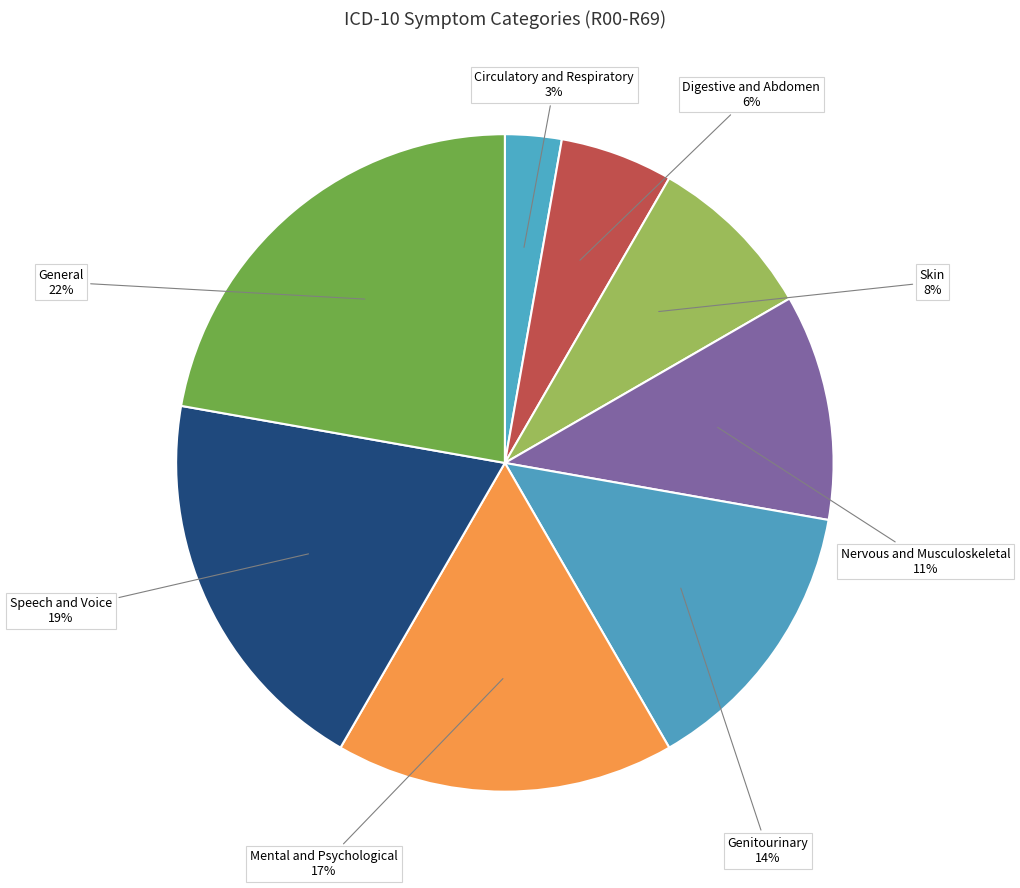

What is the largest slice in the pie chart?

General